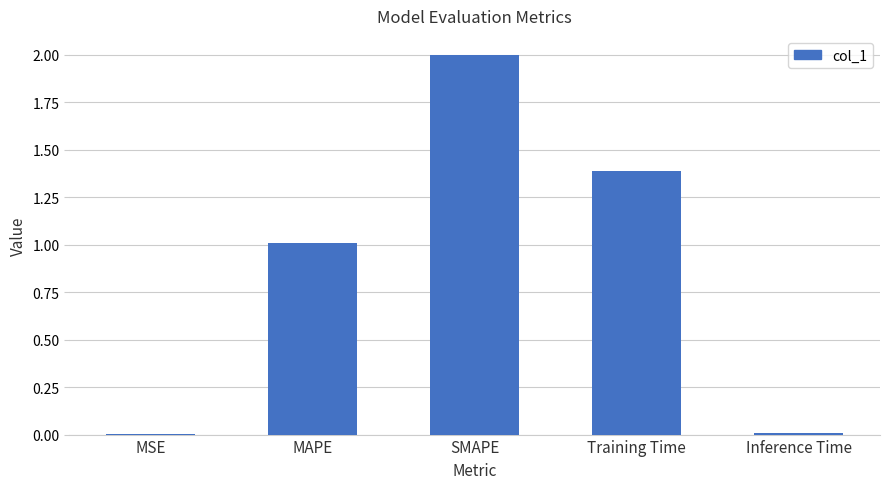

True or false: the data shows 1.5 at MAPE.

False